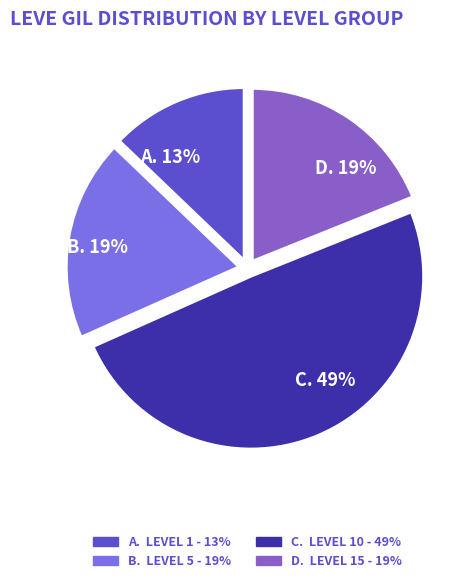

To the nearest percent, what is the average slice percentage?

25%